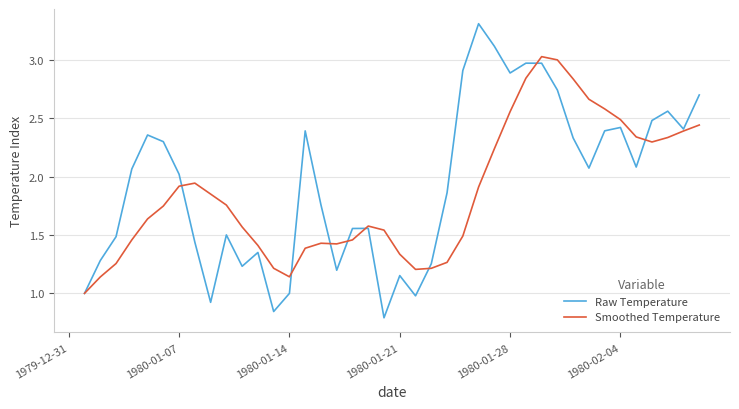

Rank the series by their maximum value, from lowest to highest.

Smoothed Temperature, Raw Temperature